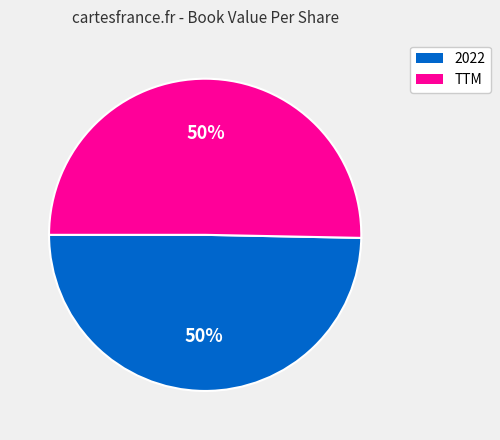

To the nearest percent, what is the combined percentage of 2022 and TTM?

100%